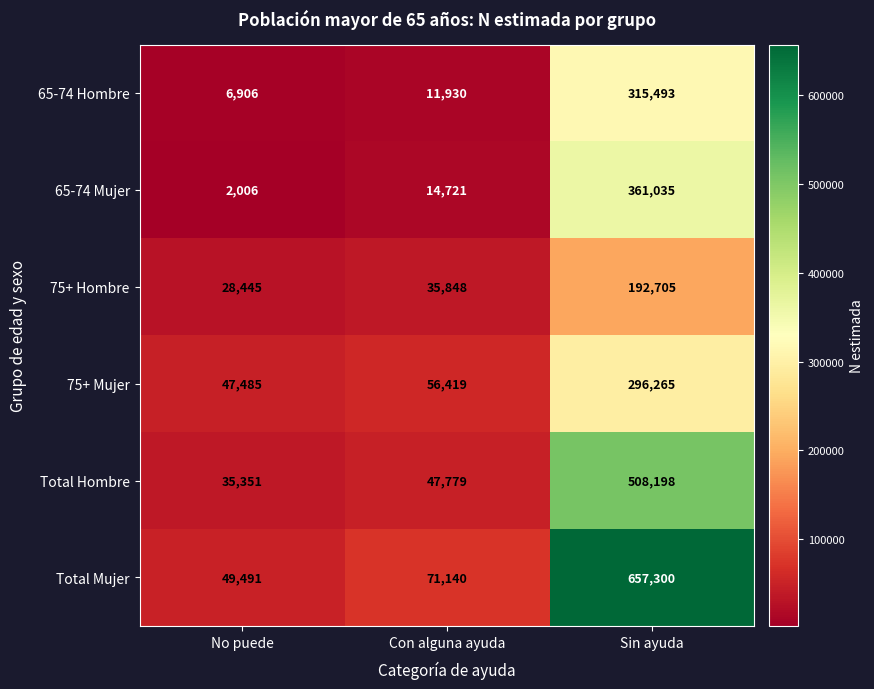

How many categories are shown in the chart?

3